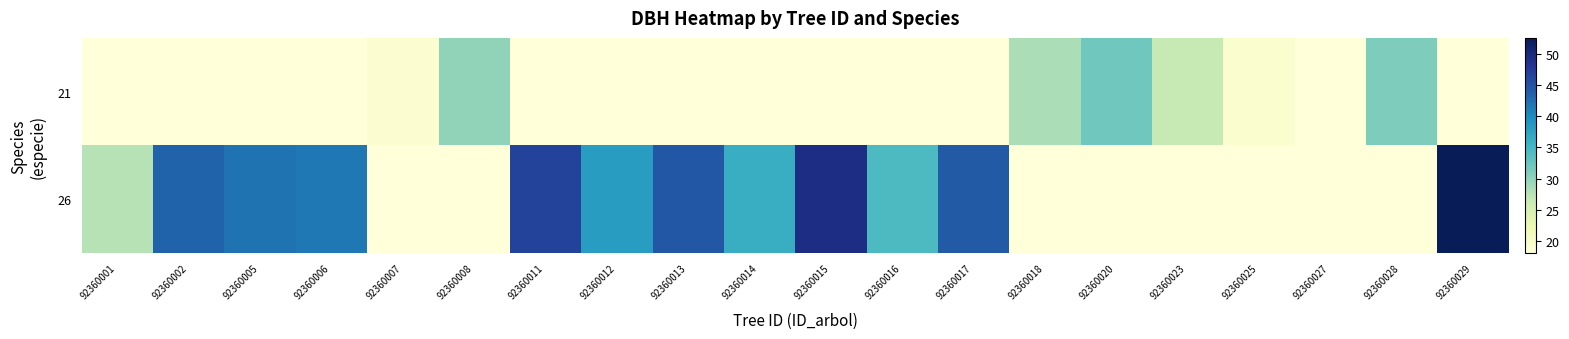

At which category is the sum across all series the highest?

92360029